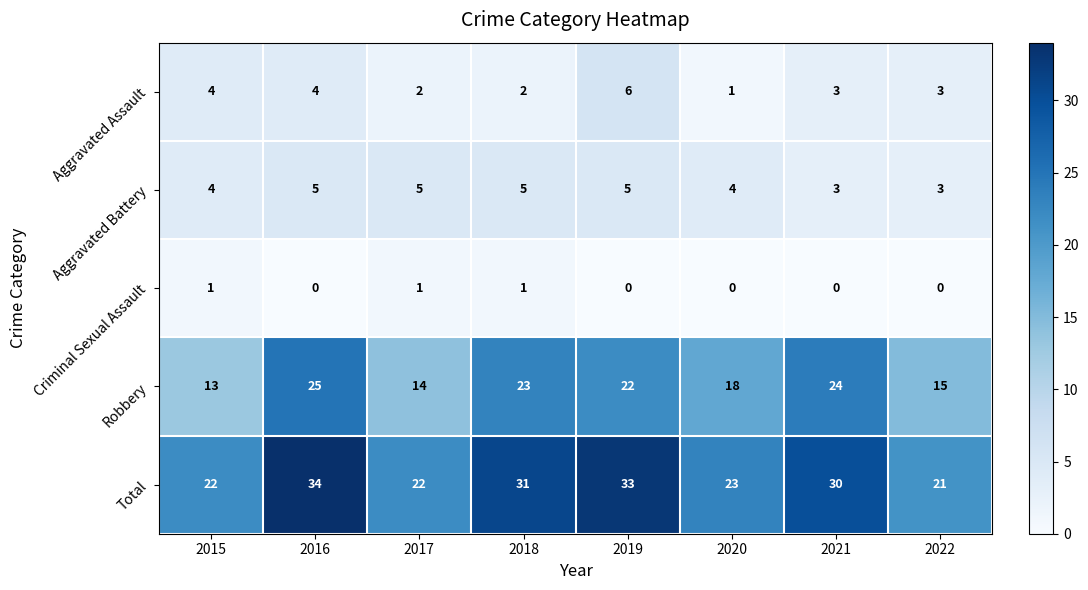

What is the maximum value for Aggravated Assault?

6